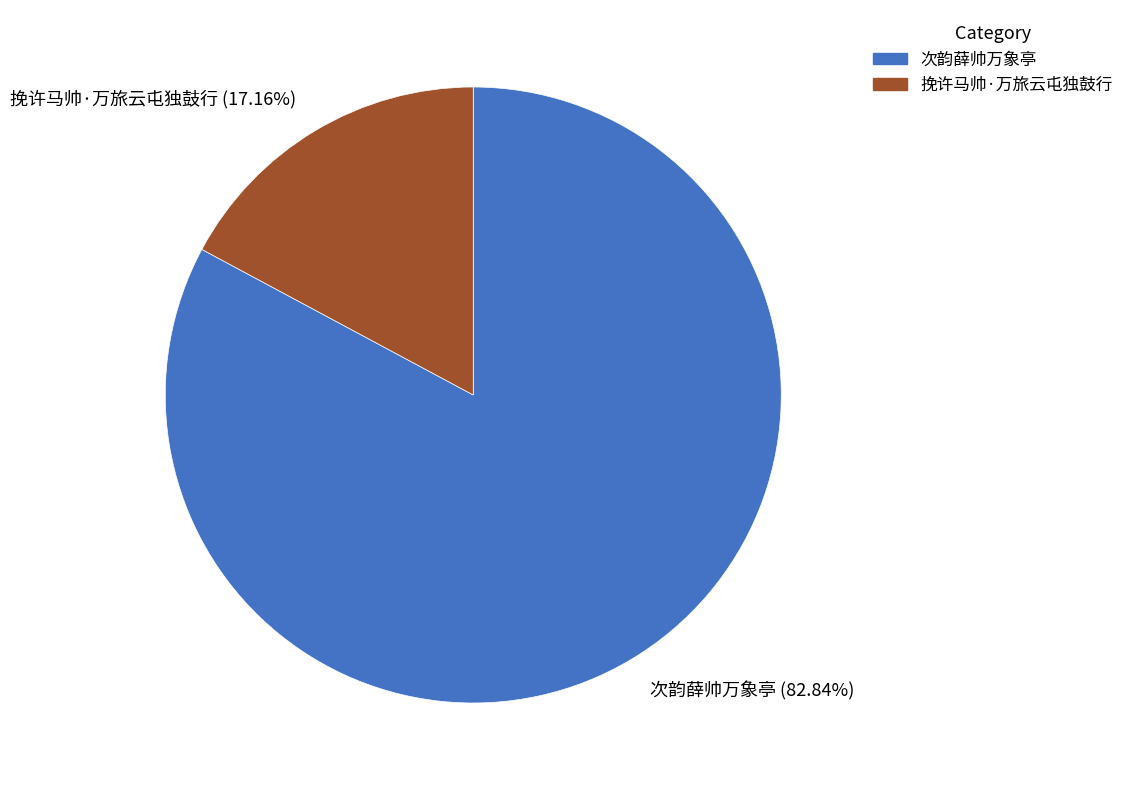

Does any single category account for the majority?

Yes